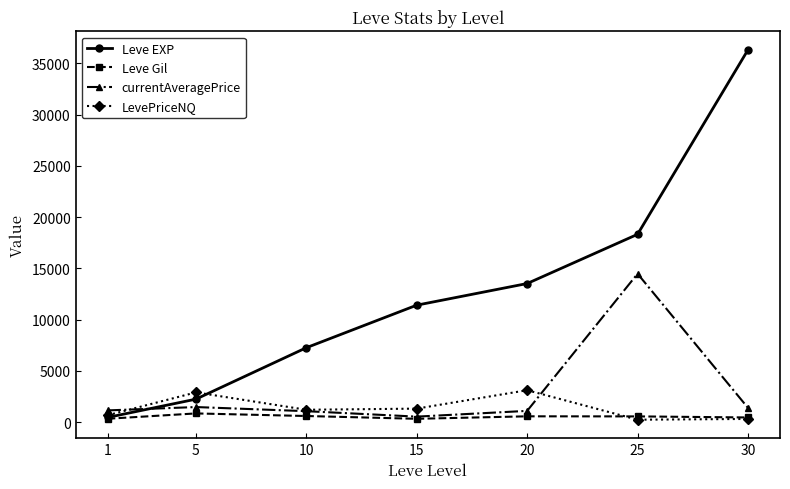

True or false: LevePriceNQ and Leve EXP cross at least once.

True